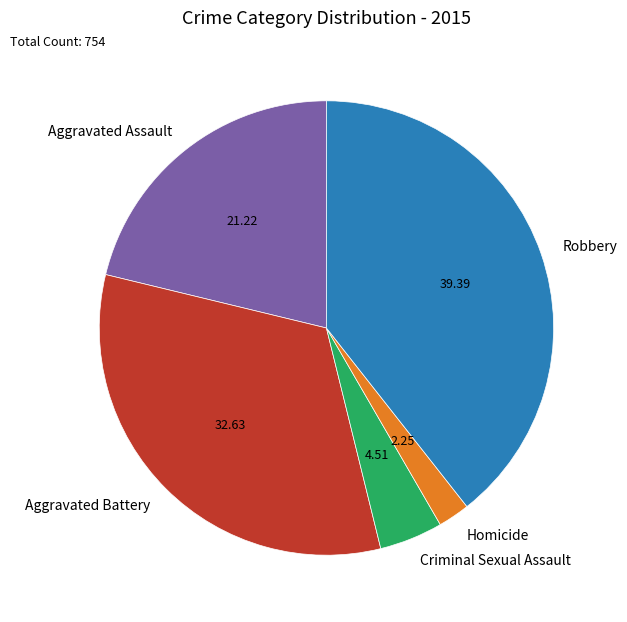

Which slice is the largest?

Robbery